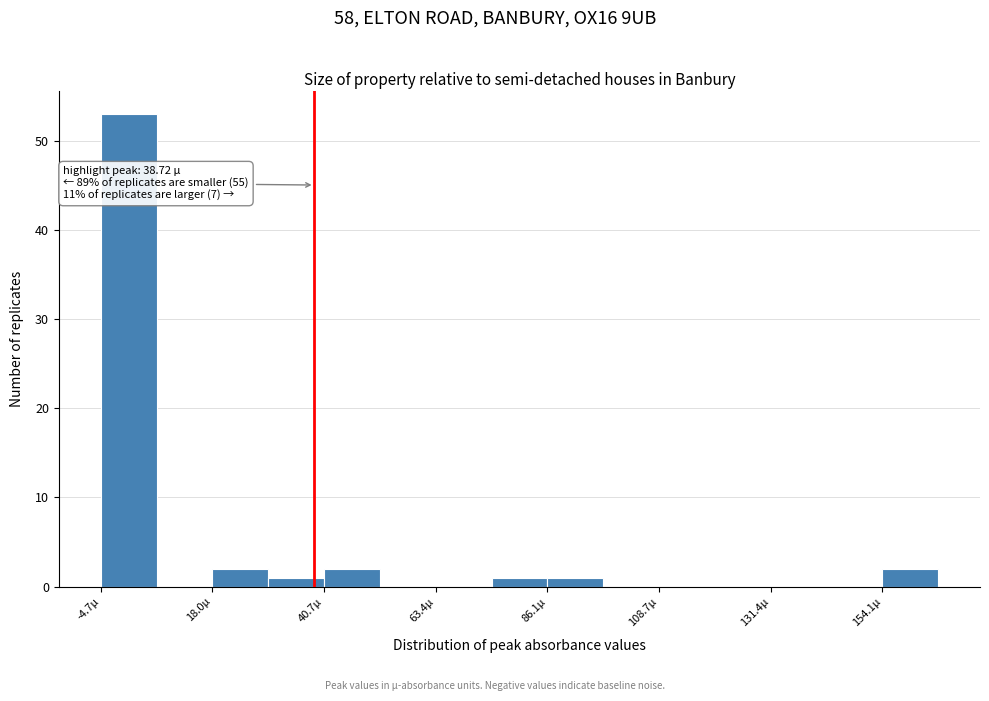

Read against the x-axis, roughly where is the centre of the tallest bar?

0